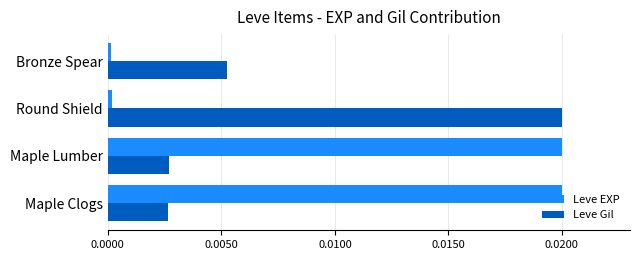

Between Round Shield and Bronze Spear, which series saw the biggest shift?

Leve Gil